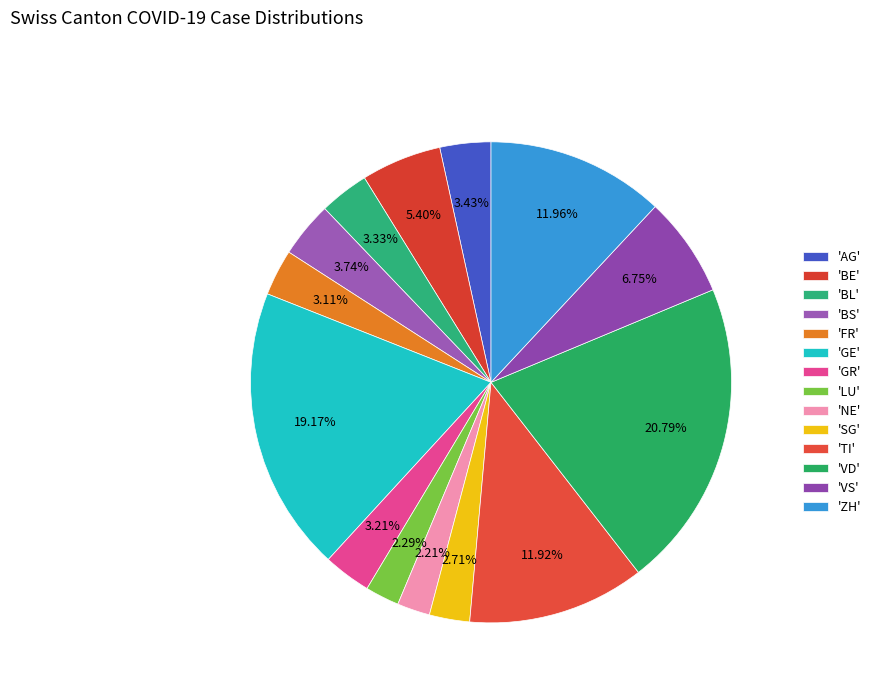

Which slice is the smallest?

NE